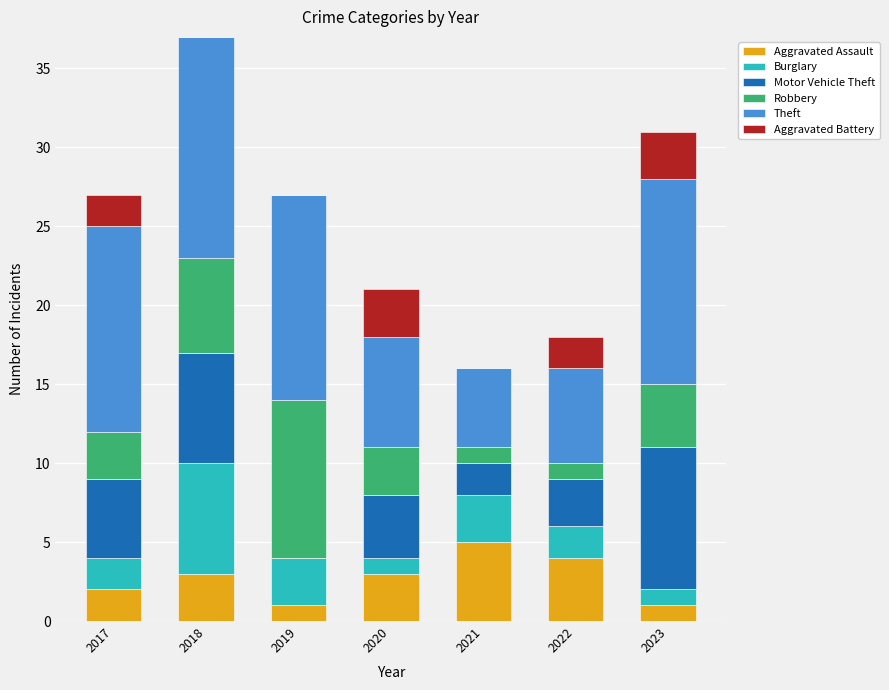

What is the total value across all series at 2019?

27